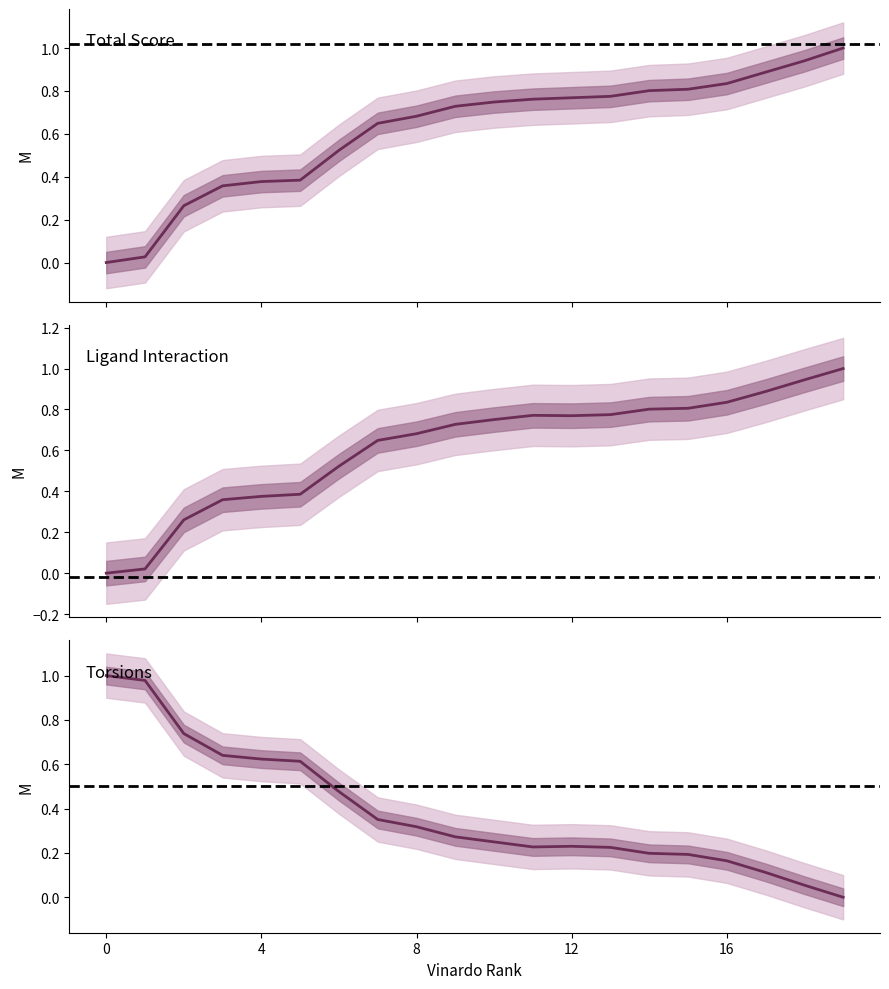

How many data points in torsions are above 0?

19